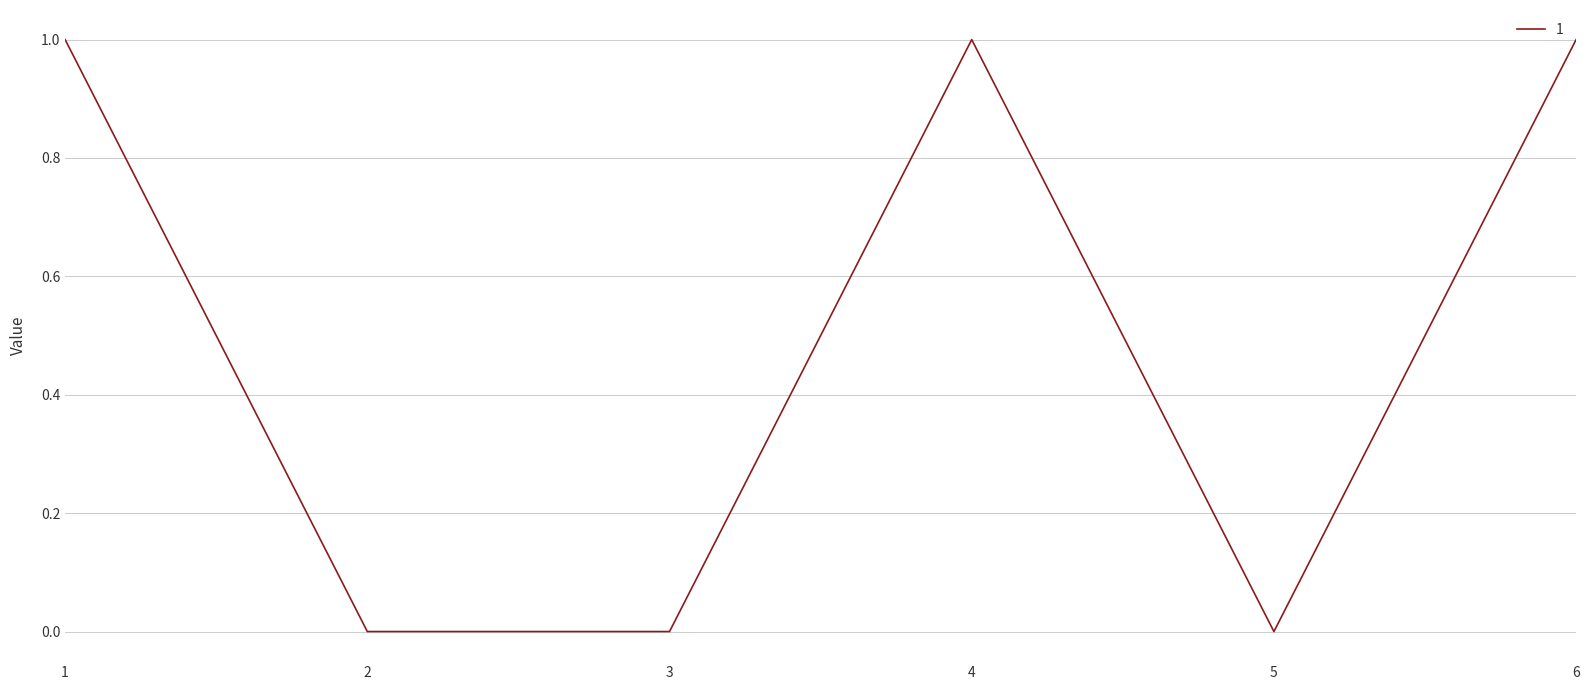

Reading left to right, transcribe all the data shown in this chart.

1	0	0	1	0	1